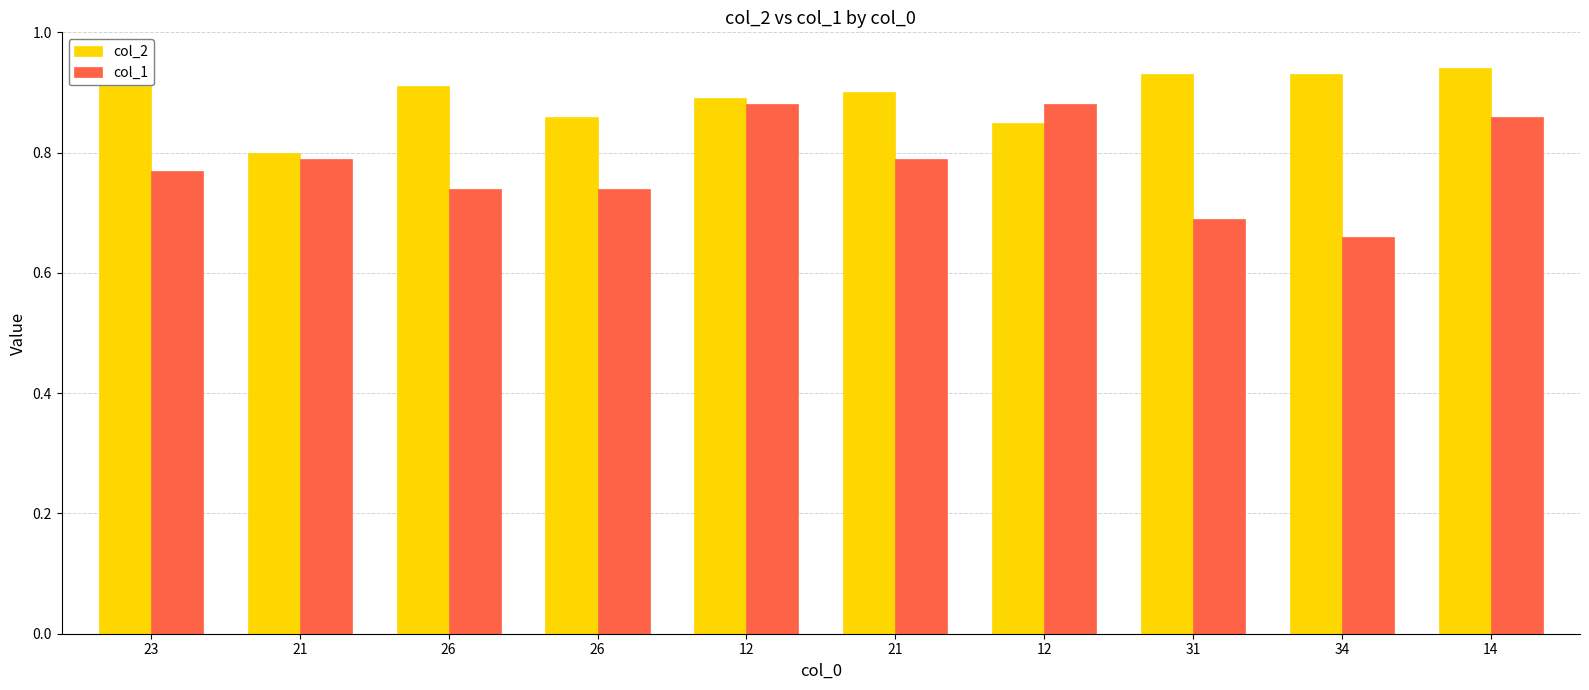

What is the difference between the maximum and second lowest values in the col_1 series?

0.2